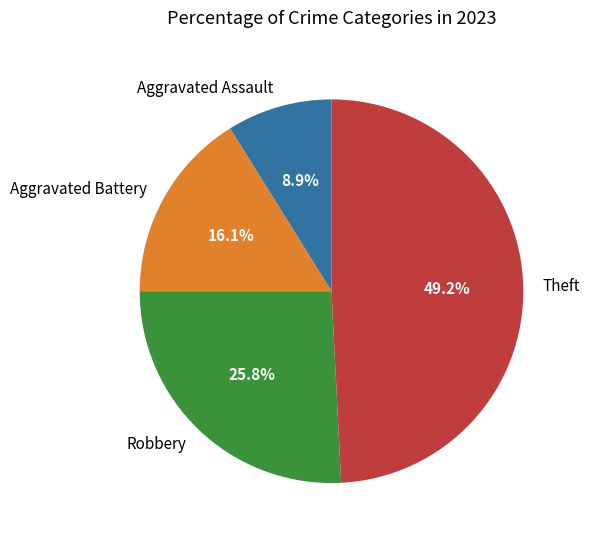

Does any single category account for the majority?

No